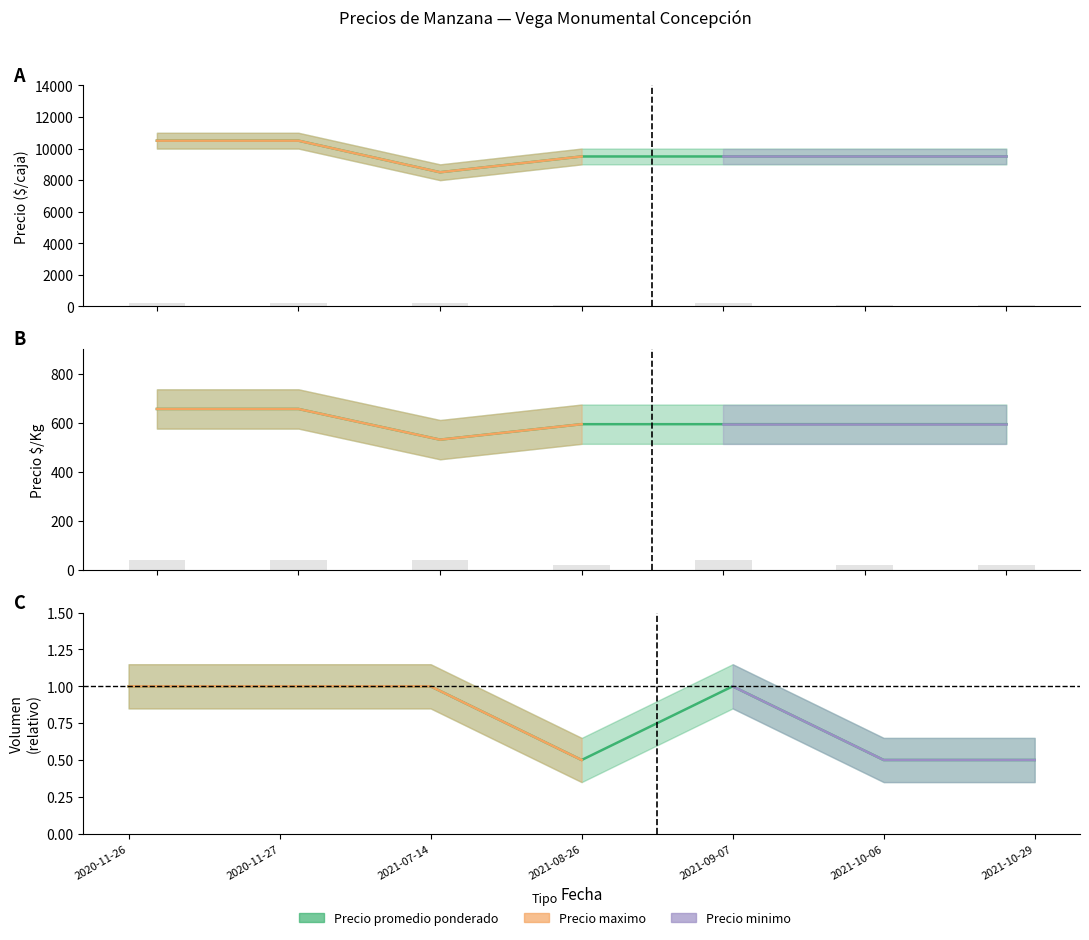

What position from the right is 2021-09-07?

3